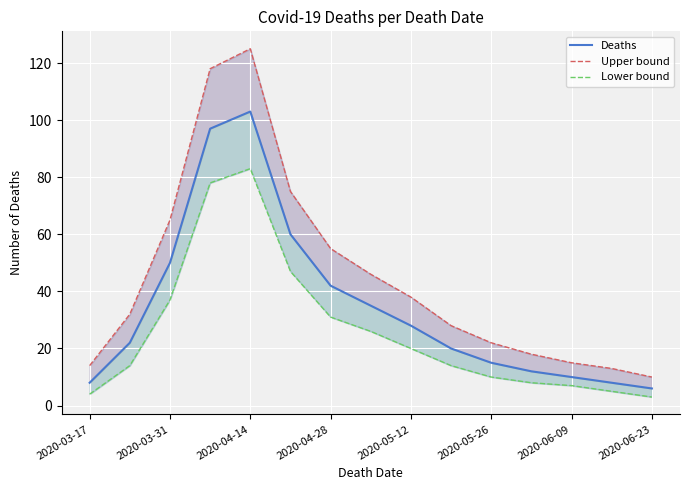

Rank the series by their average value, from highest to lowest.

Upper bound, Deaths, Lower bound